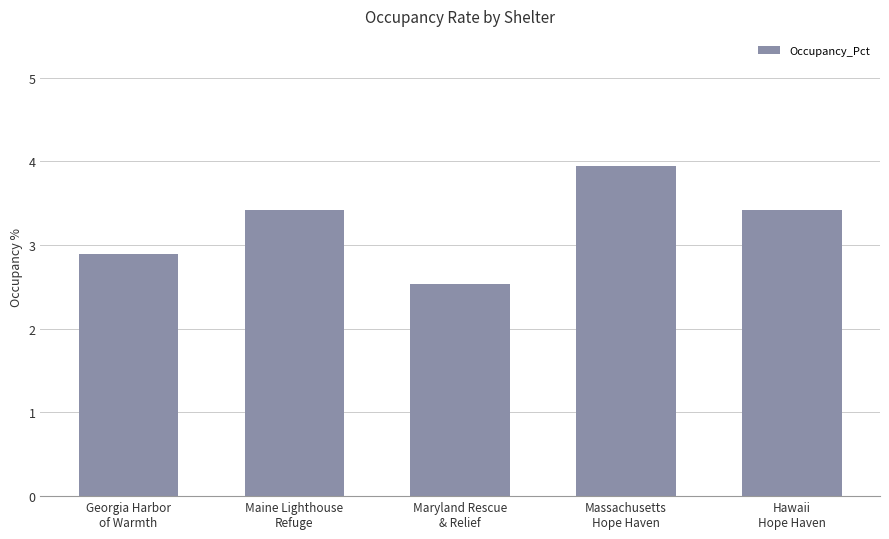

Between Massachusetts
Hope Haven and Maryland Rescue
& Relief, which is larger?

Massachusetts
Hope Haven